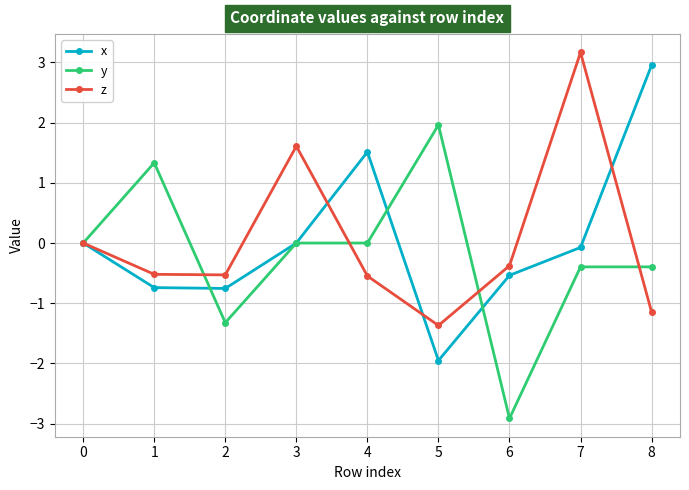

Is it true that z equals -0.5 at 4?

True